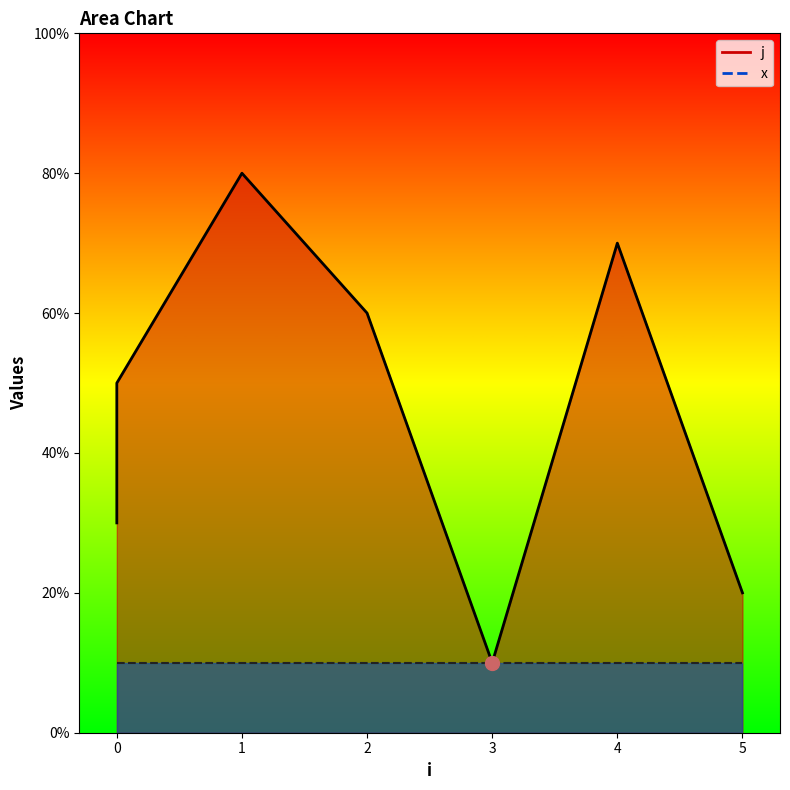

The j_line series shows 4 at 5. True or false?

False